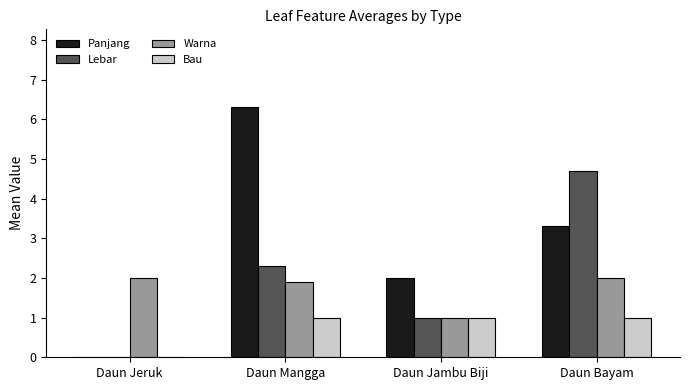

Which category has the highest value in the Lebar series?

Daun Bayam